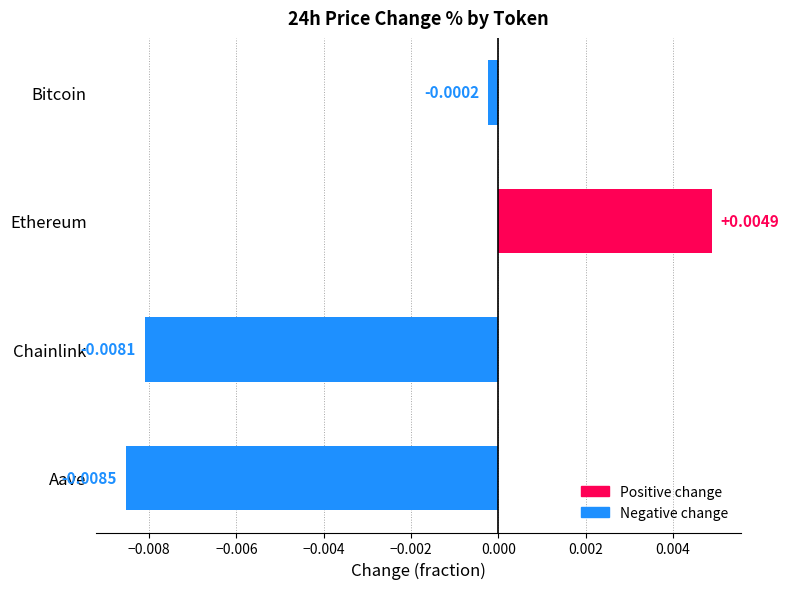

How many values are above zero?

1